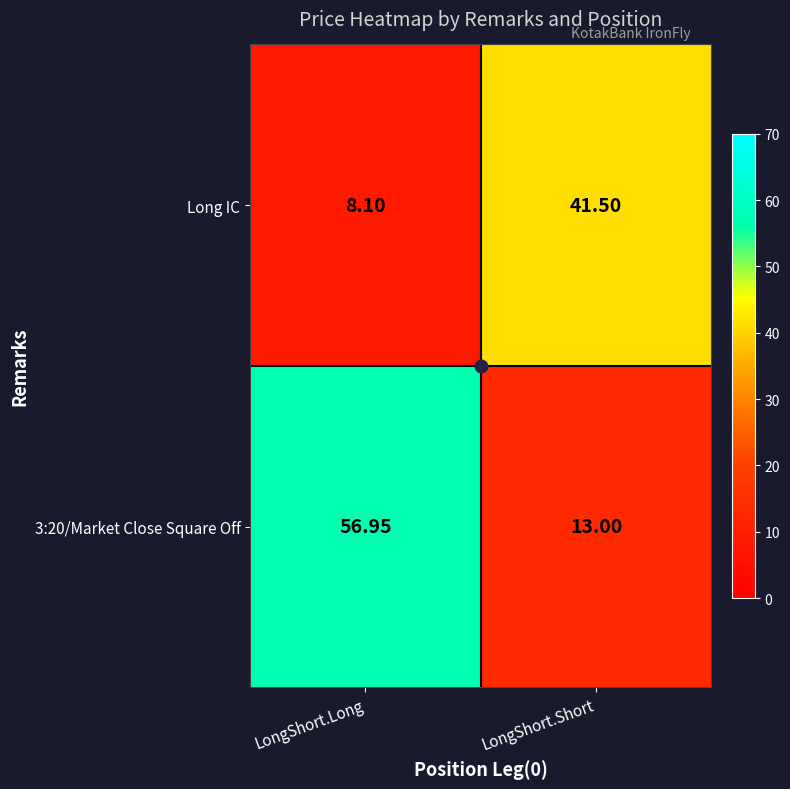

Which category has the lowest value across all series?

LongShort.Long